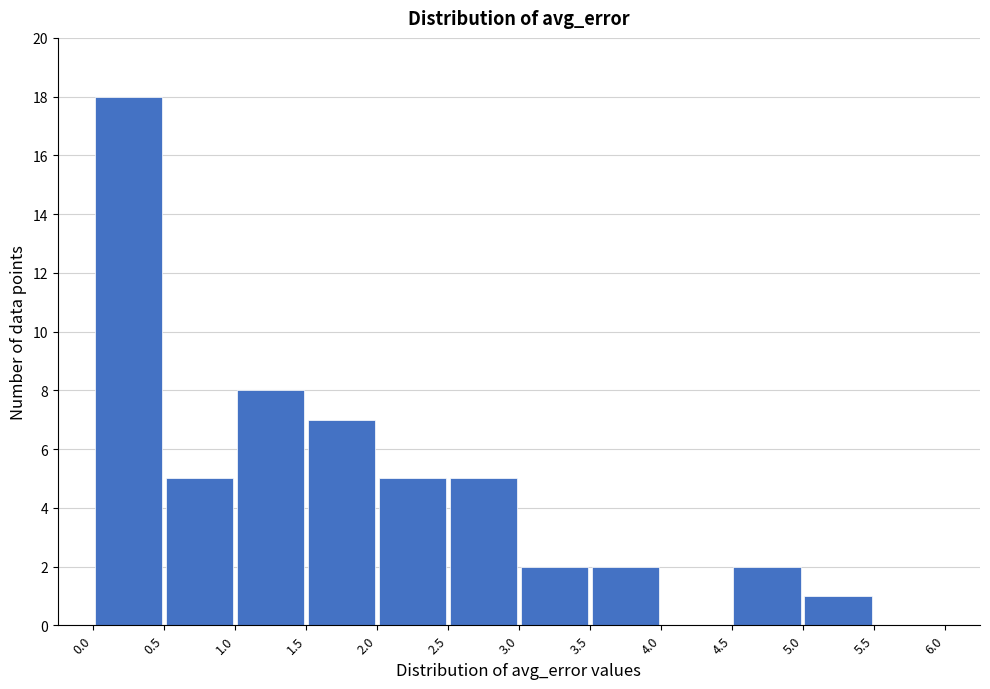

Which range on the x-axis has the tallest bar?

0.0 to 0.5